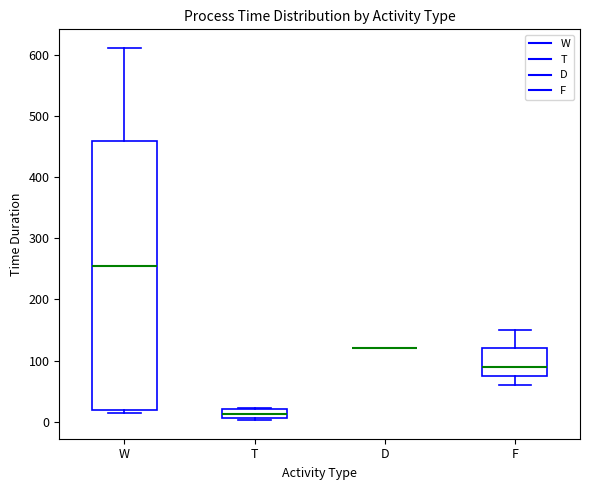

Comparing the boxes themselves (not the whiskers), which one is the tallest?

W